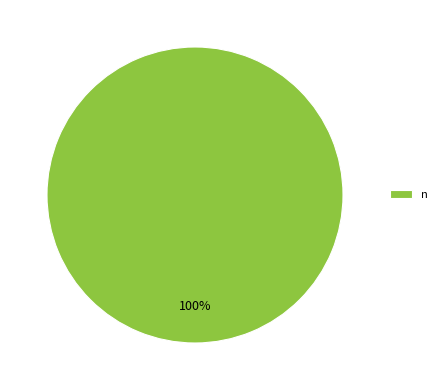

Rank the categories by value from lowest to highest.

n